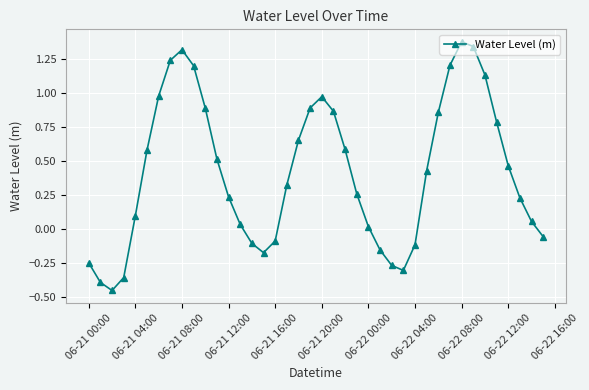

What is the difference between the maximum and minimum values?

1.8